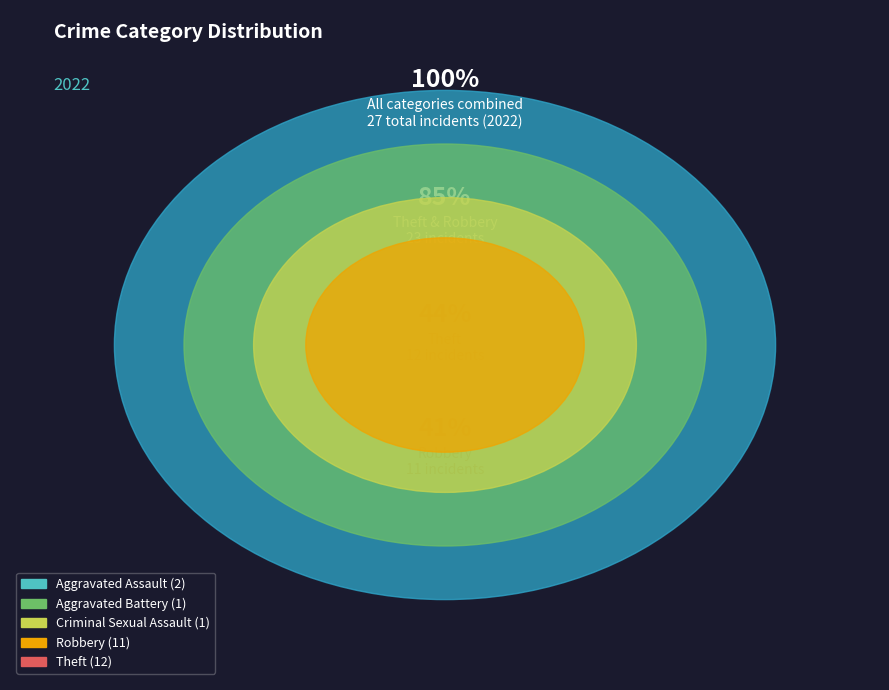

To the nearest percent, what is the combined percentage of Robbery and Aggravated Battery?

44%